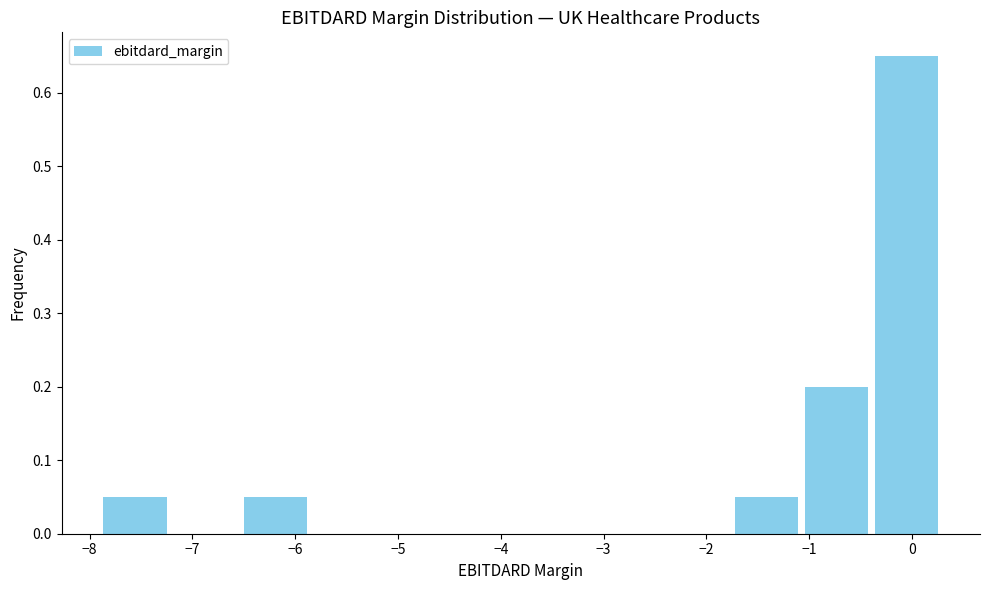

What is the height of the bar covering -7.9 to -7.2 on the x-axis? Neither the bar edges nor the heights are printed on the chart, so give them approximately, as read against the axes.

0.05